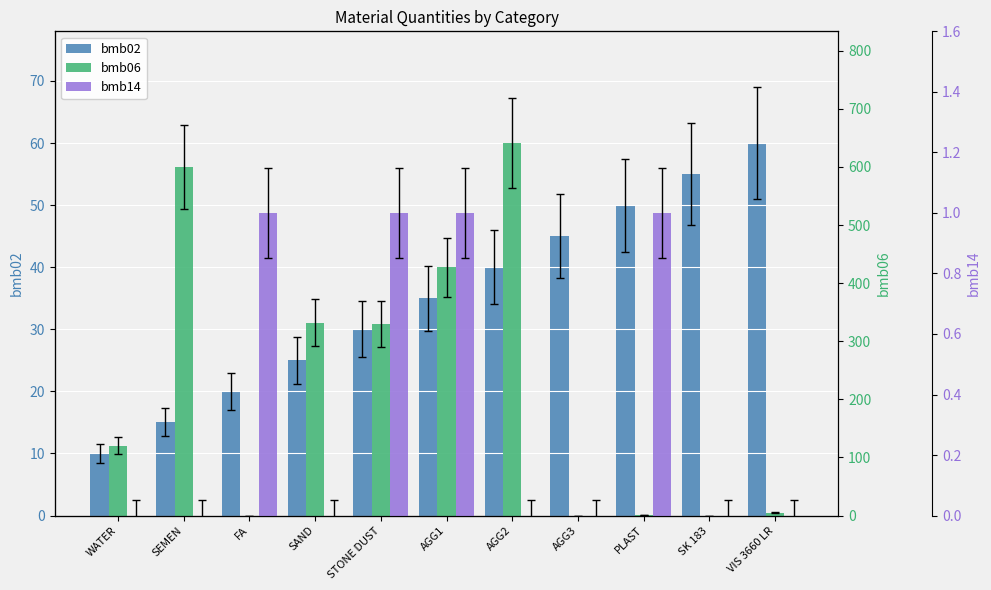

What is the highest value of the bmb14 series?

1.0